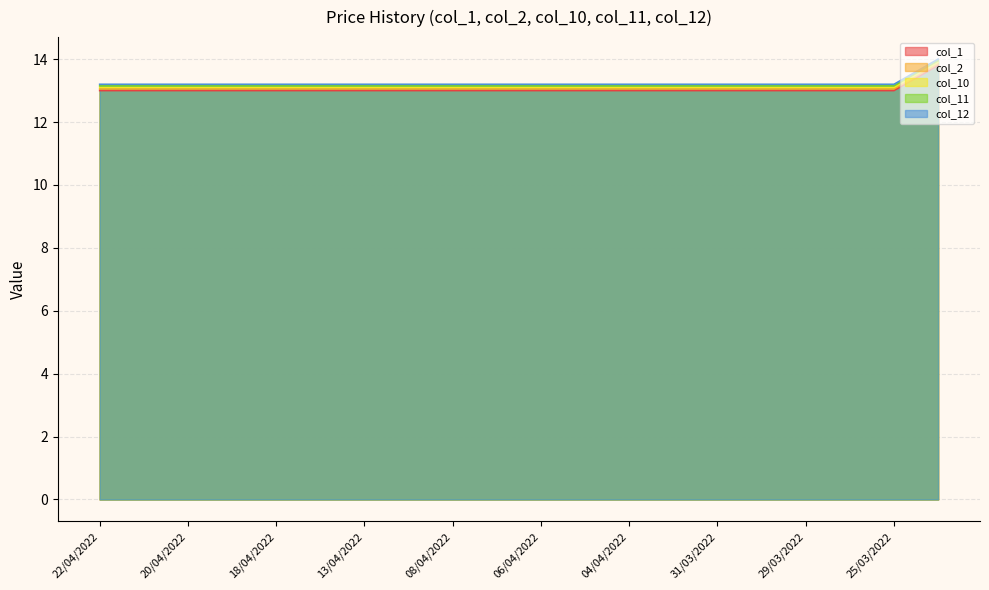

True or false: col_10 and col_11 intersect in this chart.

False